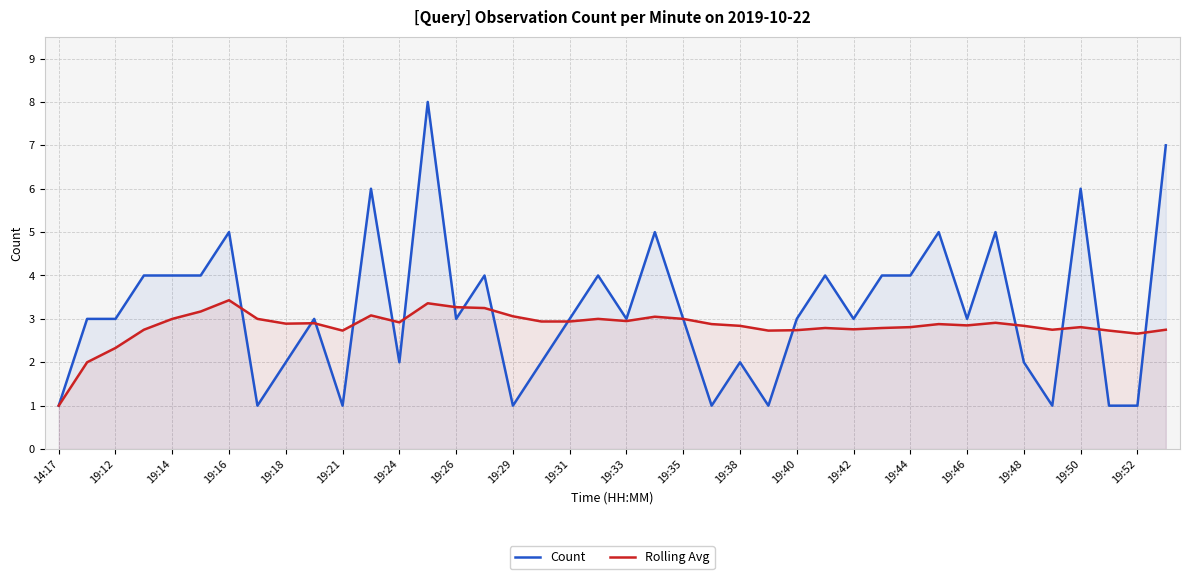

The Count series shows 1.2 at 19:40. True or false?

False